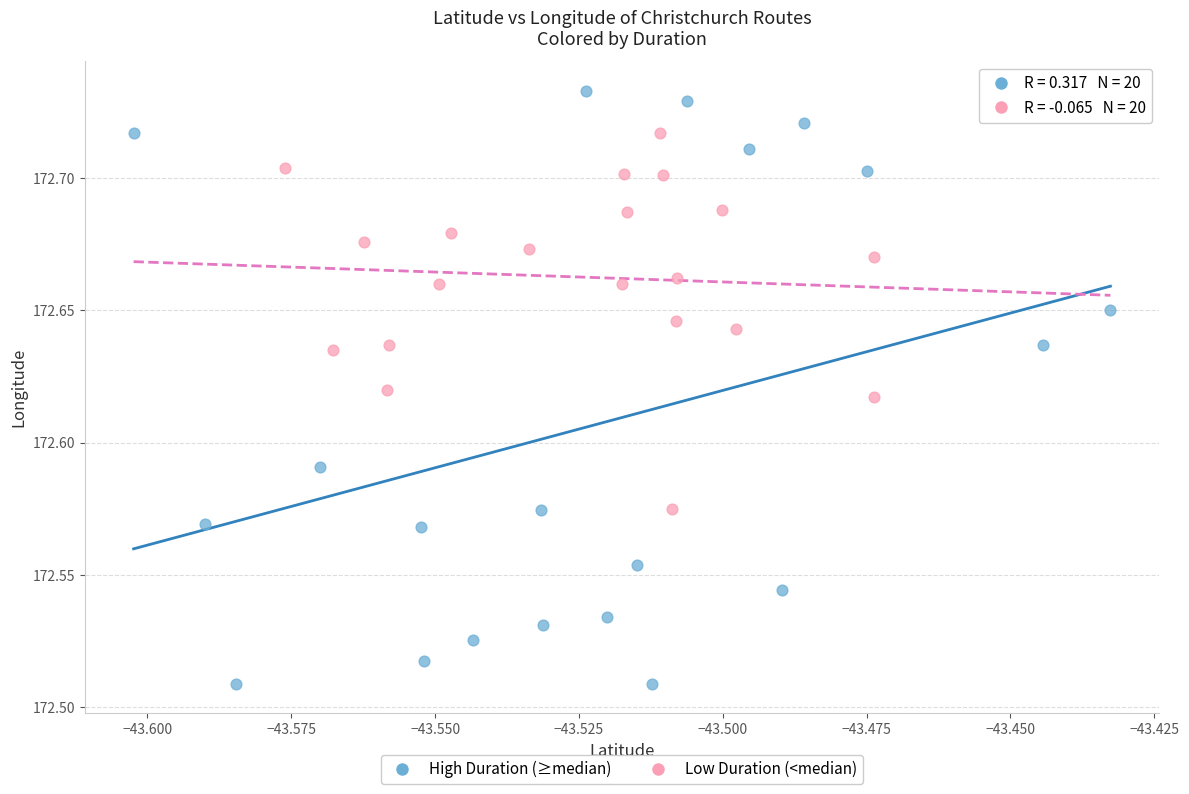

Which series contains the lowest Y value?

High Duration (≥median)